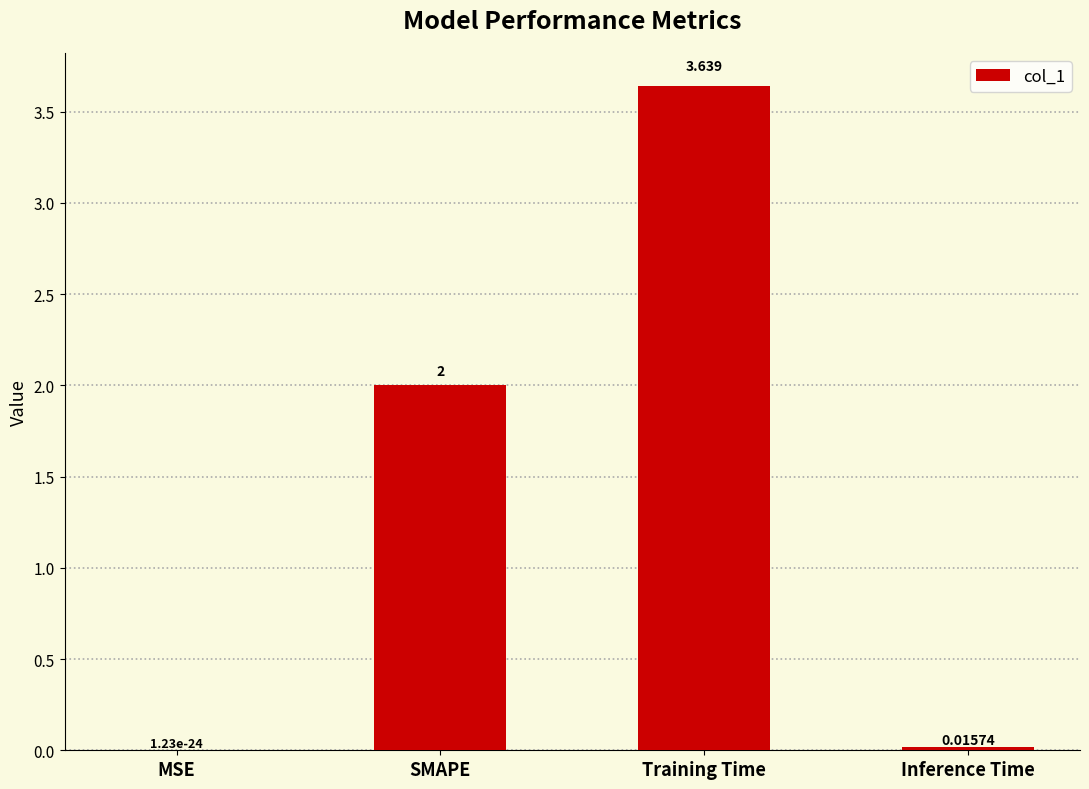

At which label is the value closest to 1?

Inference Time